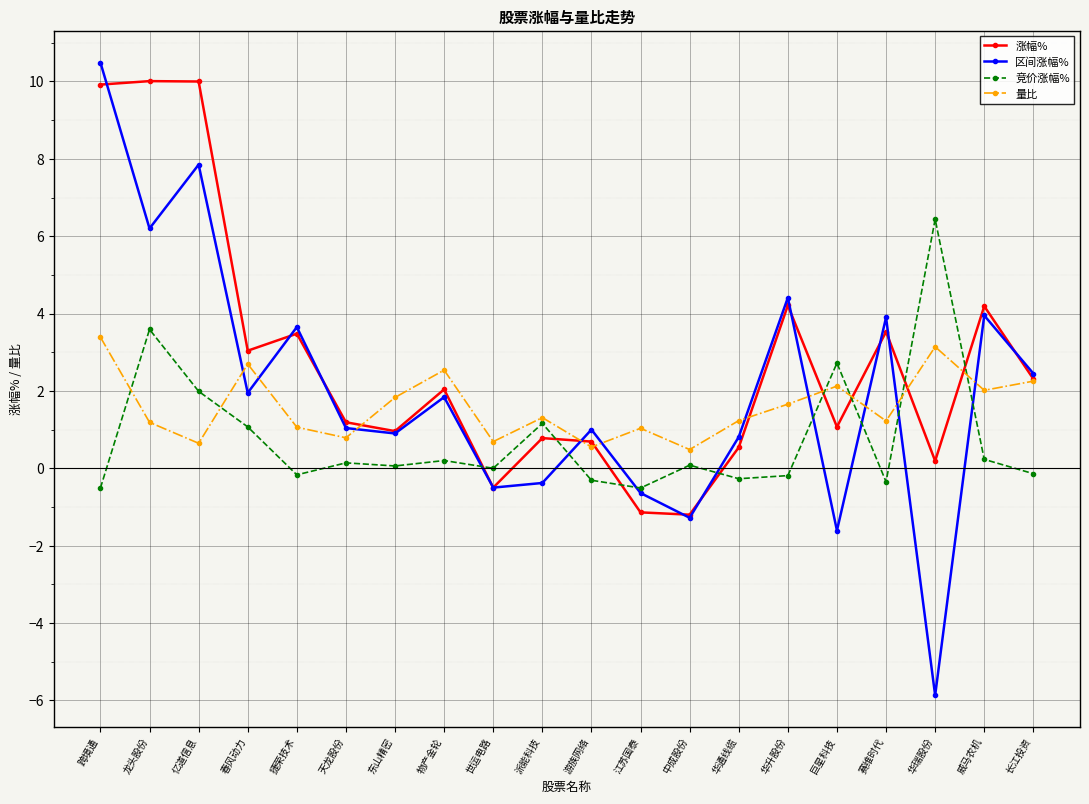

In 区间涨幅%, how many points are lower than both neighbors (excluding endpoints)?

7